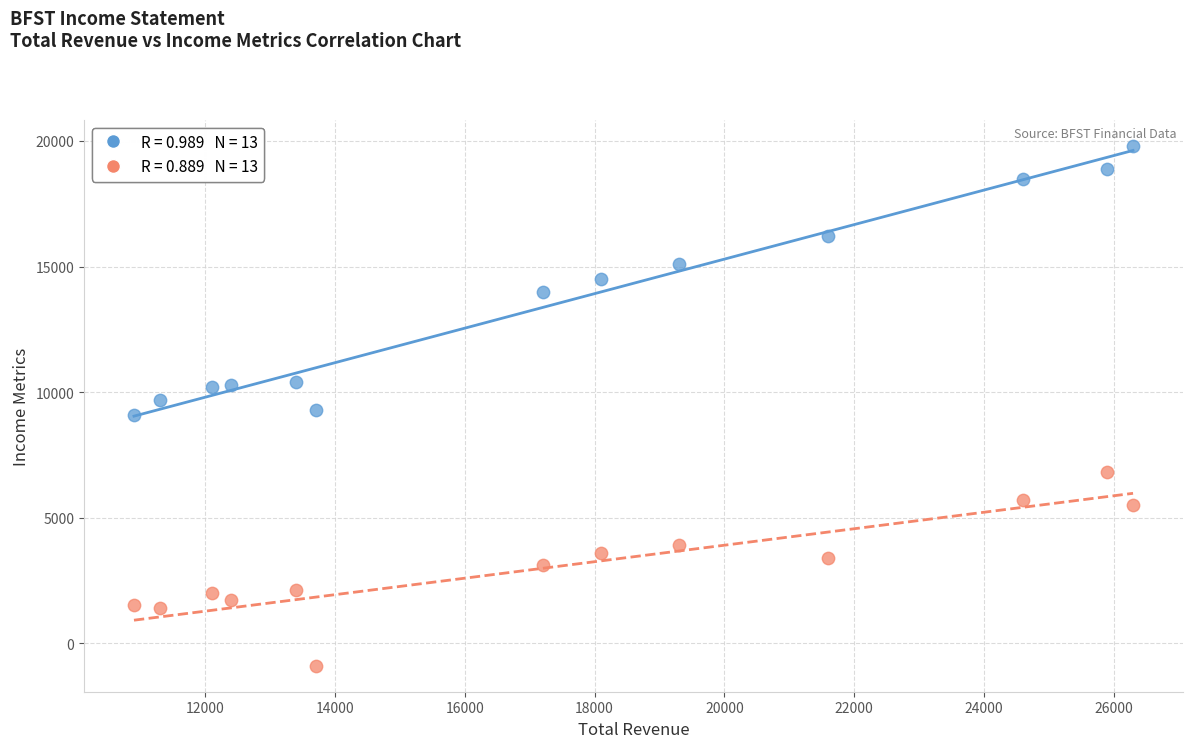

Across all data points, what is the range of Y values (max minus min)?

20700